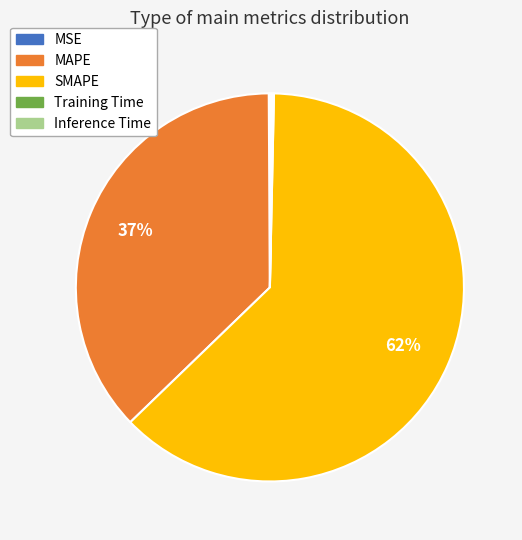

What percentage is the MAPE slice, to the nearest percent?

37%